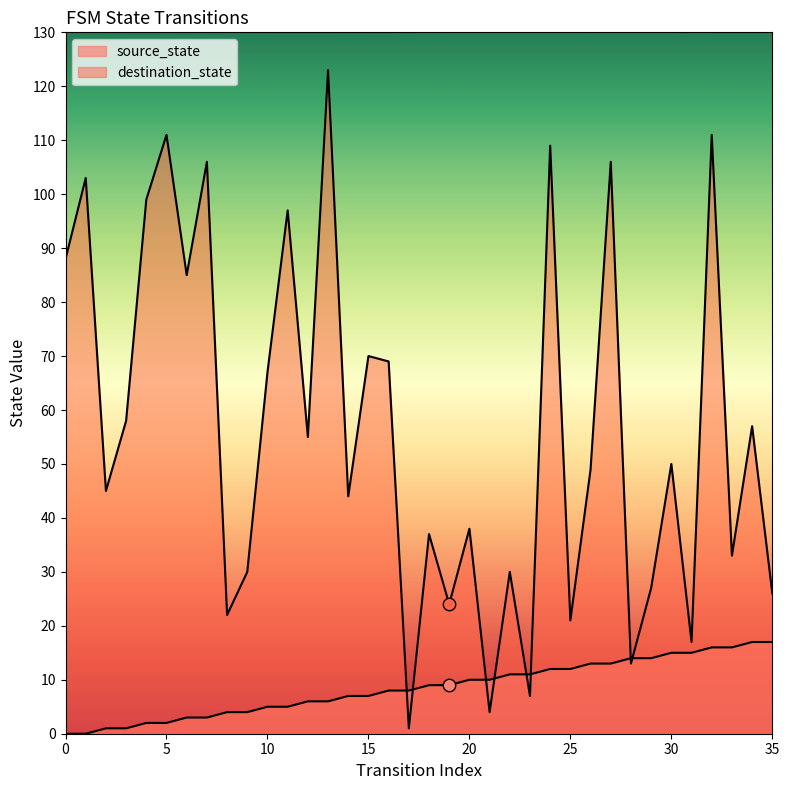

Which series has the largest Y range (max minus min)?

destination_state